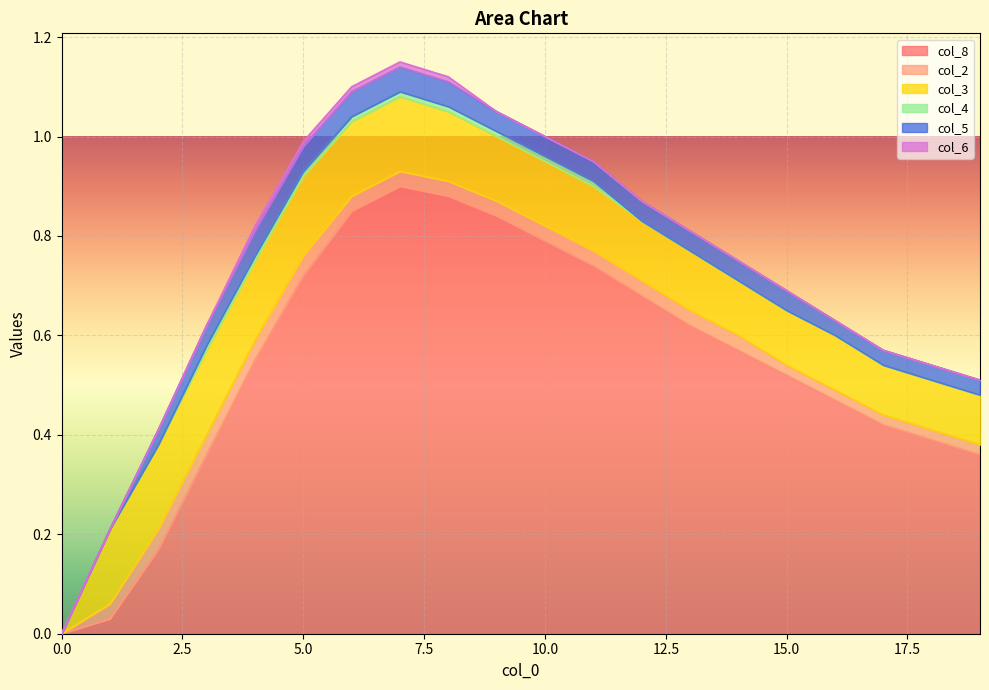

Reading left to right, transcribe all the data shown in this chart.

col_8: 0=0.0	1=0.0	2=0.2	3=0.4	4=0.6	5=0.7	6=0.8	7=0.9	8=0.9	9=0.8	10=0.8	11=0.7	12=0.7	13=0.6	14=0.6	15=0.5	16=0.5	17=0.4	18=0.4	19=0.4
col_2: 0=0.0	1=0.0	2=0.0	3=0.0	4=0.0	5=0.0	6=0.0	7=0.0	8=0.0	9=0.0	10=0.0	11=0.0	12=0.0	13=0.0	14=0.0	15=0.0	16=0.0	17=0.0	18=0.0	19=0.0
col_3: 0=0.0	1=0.1	2=0.2	3=0.2	4=0.2	5=0.2	6=0.1	7=0.1	8=0.1	9=0.1	10=0.1	11=0.1	12=0.1	13=0.1	14=0.1	15=0.1	16=0.1	17=0.1	18=0.1	19=0.1
col_4: 0=0.0	1=0.0	2=0.0	3=0.0	4=0.0	5=0.0	6=0.0	7=0.0	8=0.0	9=0.0	10=0.0	11=0.0	12=0.0	13=0.0	14=0.0	15=0.0	16=0.0	17=0.0	18=0.0	19=0.0
col_5: 0=0.0	1=0.0	2=0.0	3=0.0	4=0.1	5=0.1	6=0.1	7=0.1	8=0.1	9=0.0	10=0.0	11=0.0	12=0.0	13=0.0	14=0.0	15=0.0	16=0.0	17=0.0	18=0.0	19=0.0
col_6: 0=0.0	1=0.0	2=0.0	3=0.0	4=0.0	5=0.0	6=0.0	7=0.0	8=0.0	9=0.0	10=0.0	11=0.0	12=0.0	13=0.0	14=0.0	15=0.0	16=0.0	17=0.0	18=0.0	19=0.0